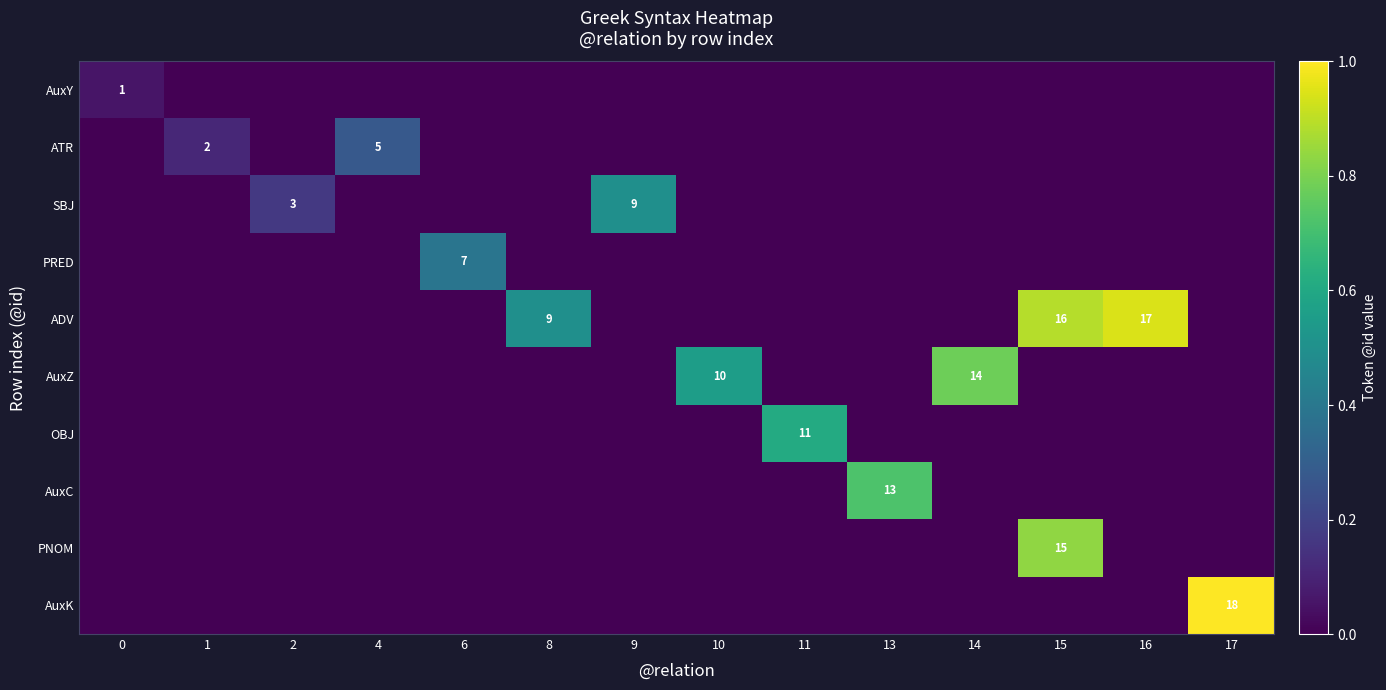

Count the ATR values in the range 0 to 1.

14